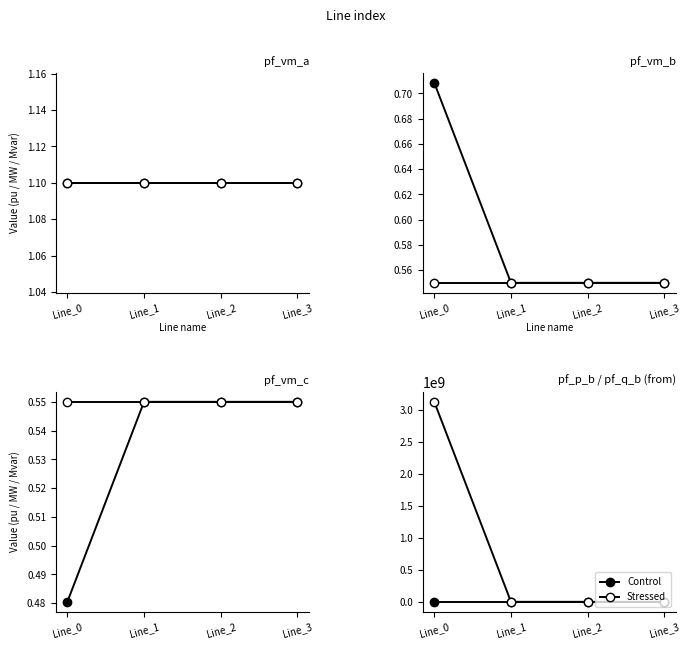

How many times do Stressed and Control cross each other?

2